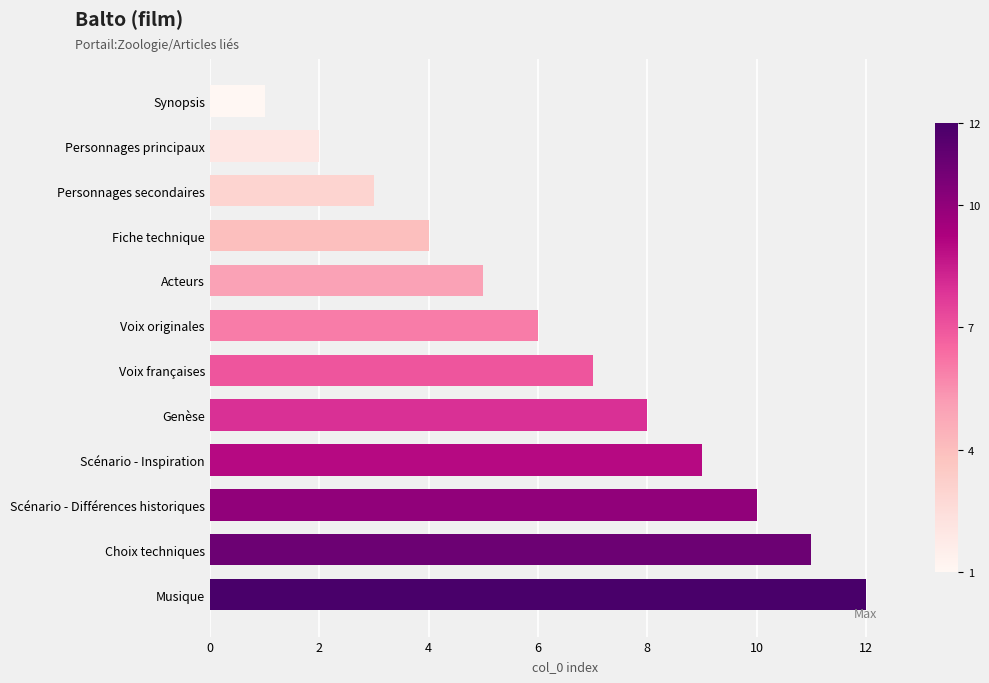

How many values are below 7?

6